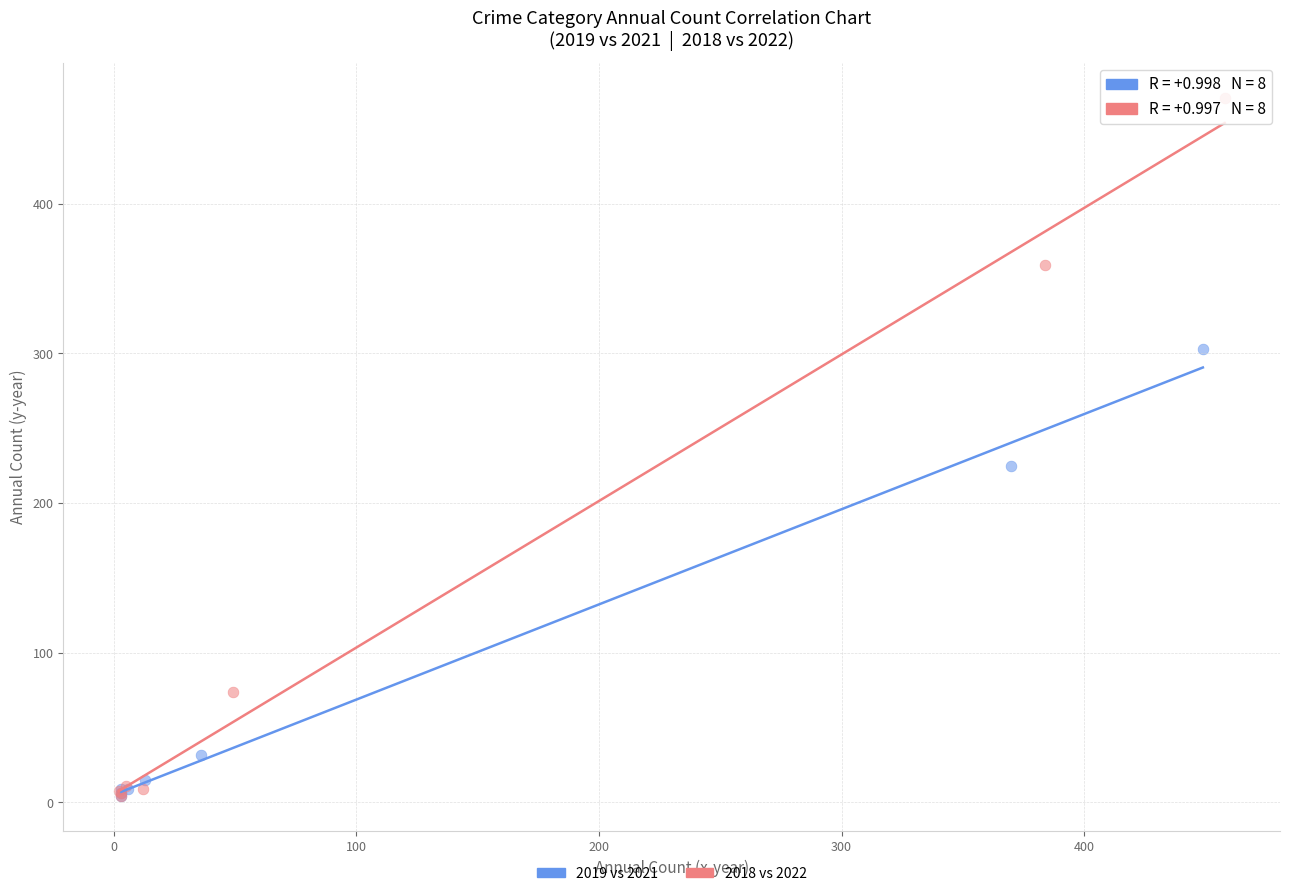

Which series has the largest Y range (max minus min)?

2018 vs 2022